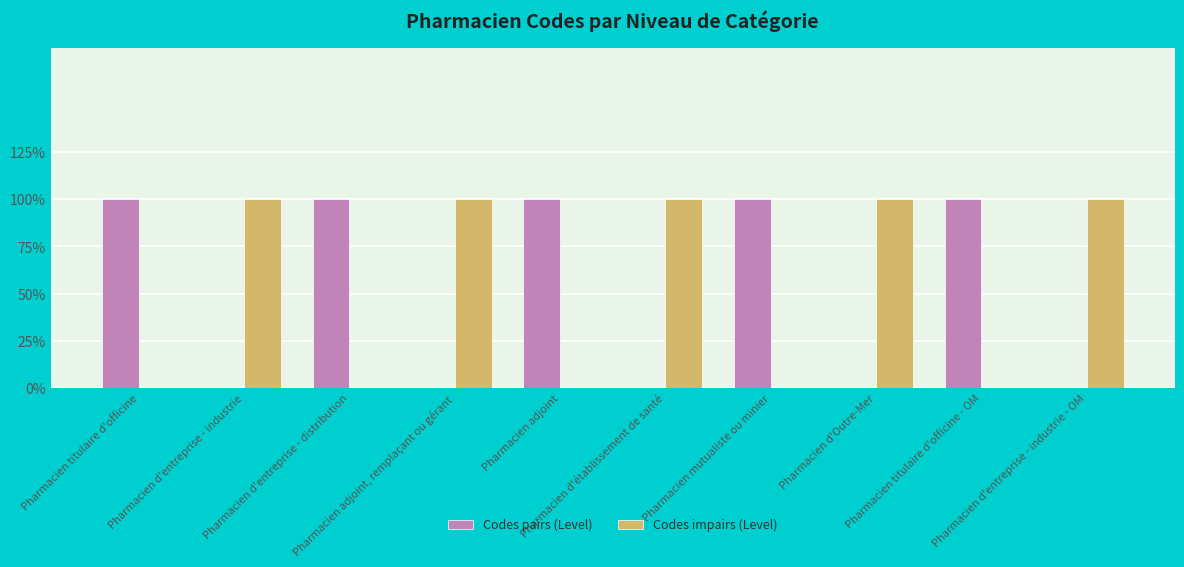

What are all the series names shown in the legend?

Codes pairs (Level), Codes impairs (Level)